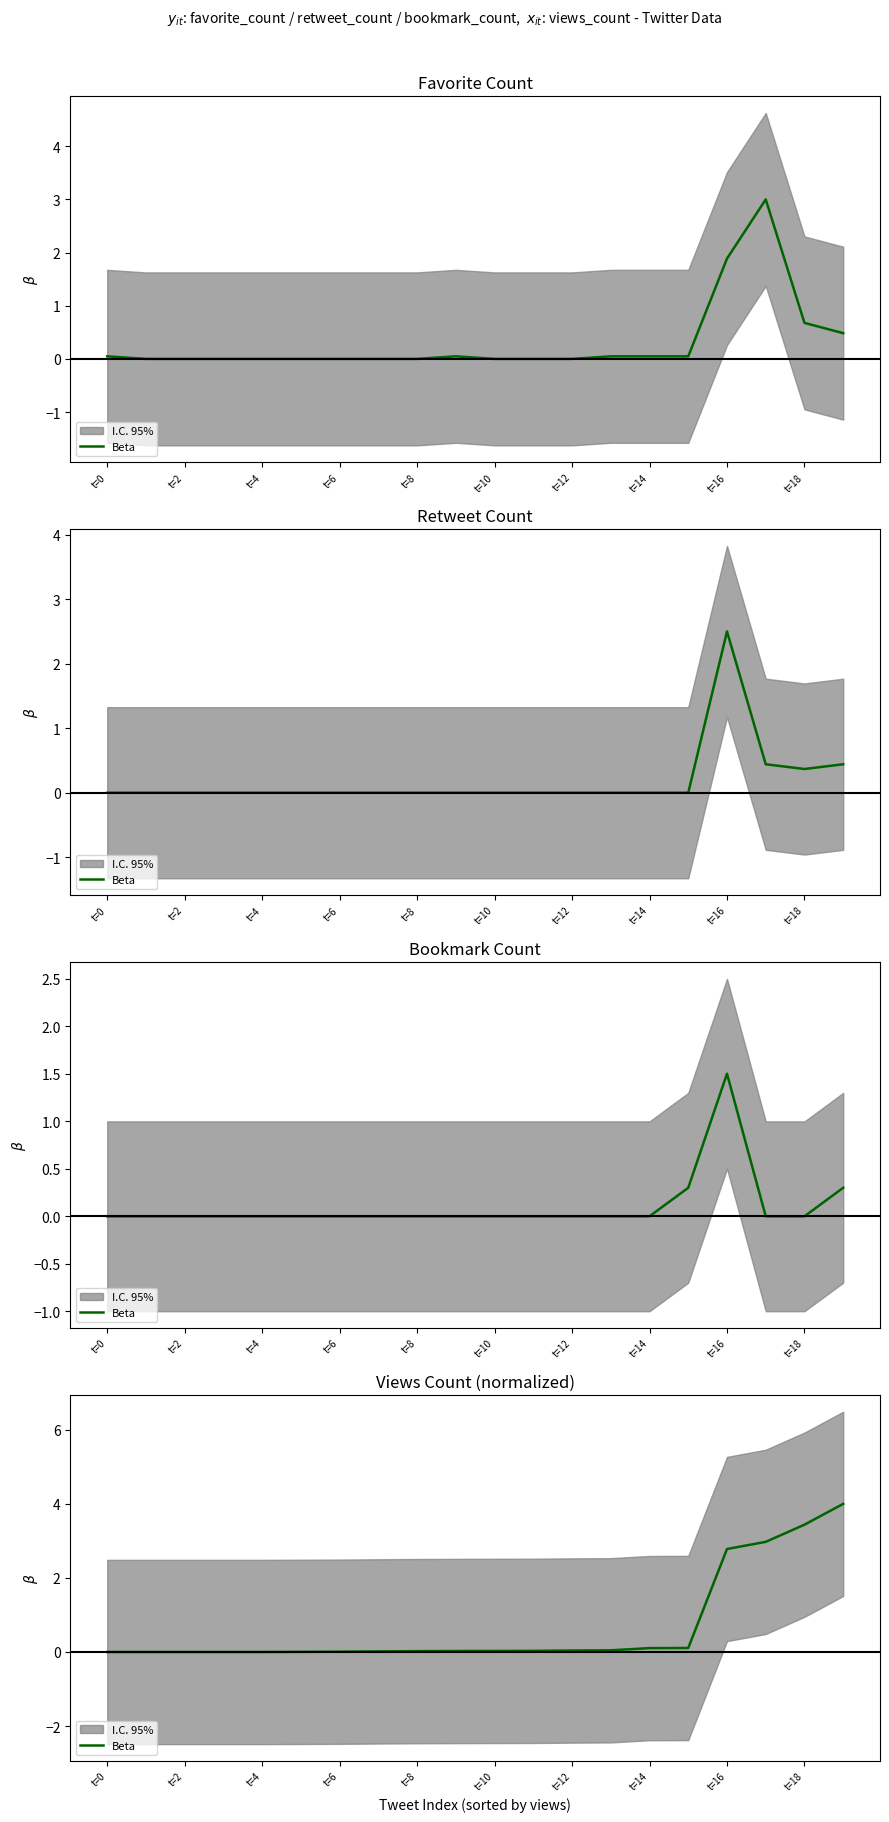

Between 16 and t=6, which is larger?

16